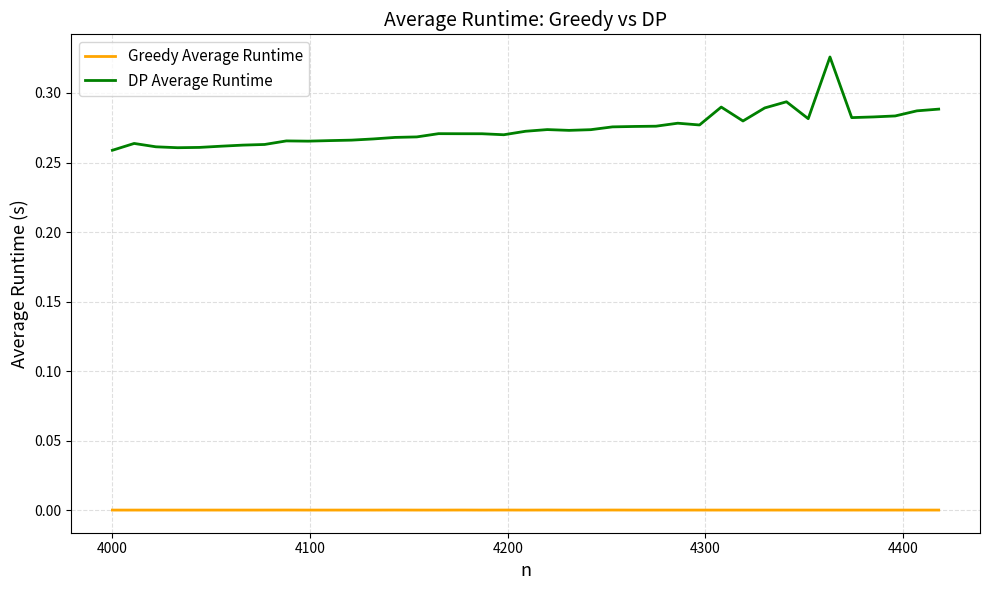

Which series has the widest spread of values?

DP Average Runtime